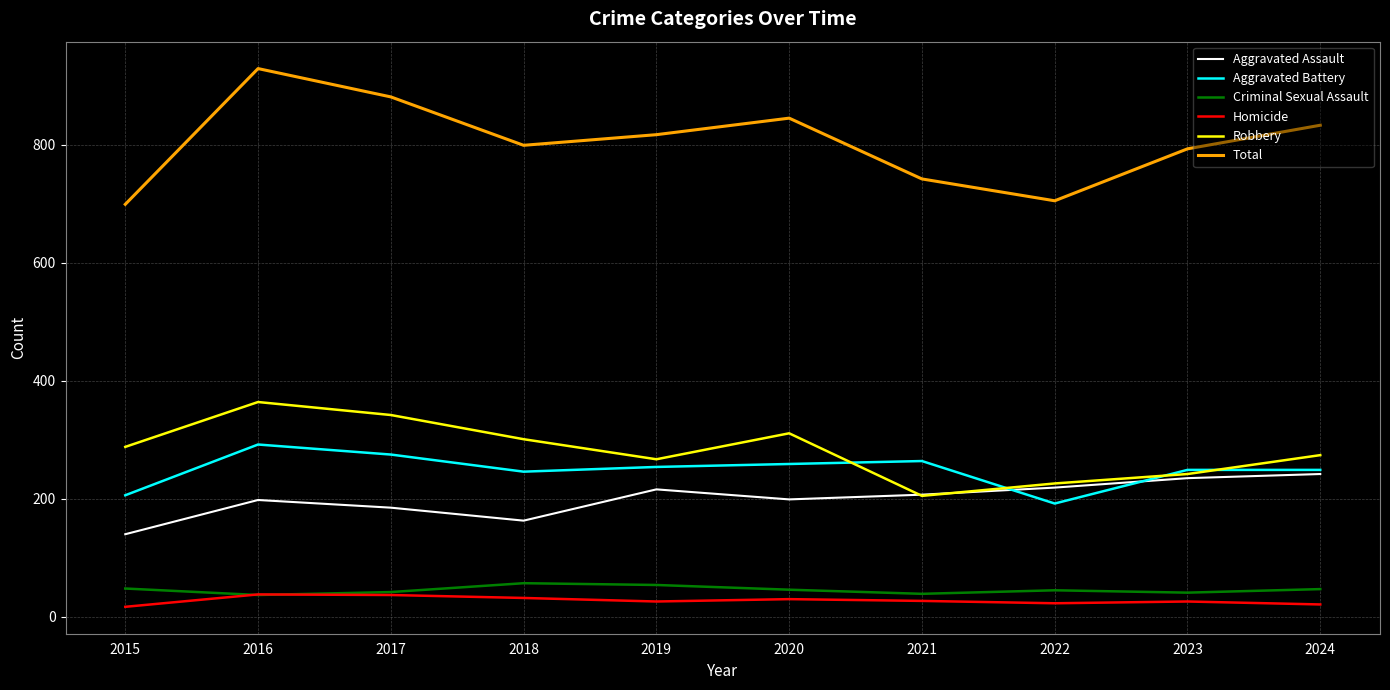

List the series in order of their peak value, highest first.

Total, Robbery, Aggravated Battery, Aggravated Assault, Criminal Sexual Assault, Homicide